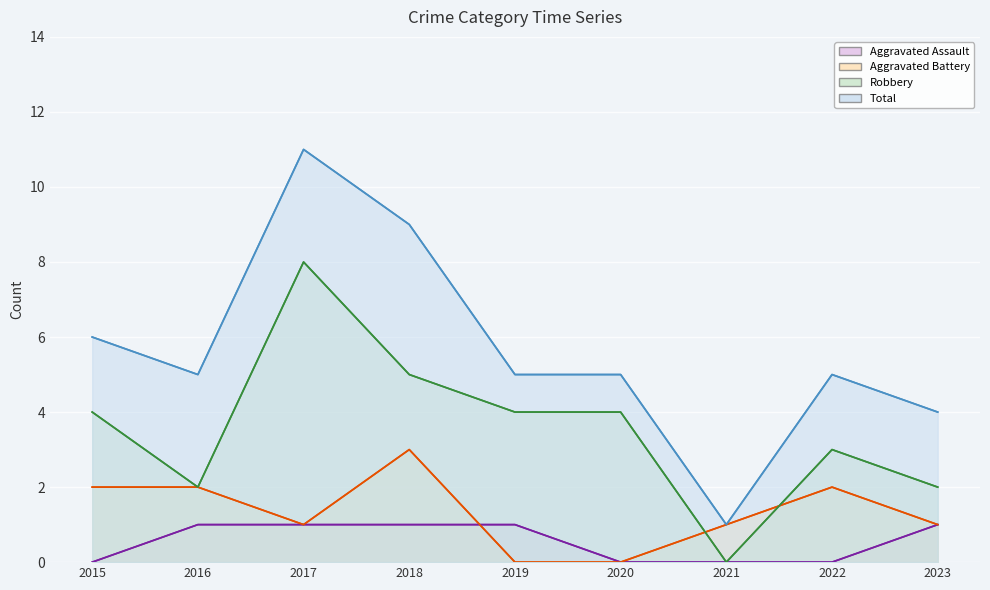

What are all the series names shown in the legend?

Aggravated Assault, Aggravated Battery, Robbery, Total